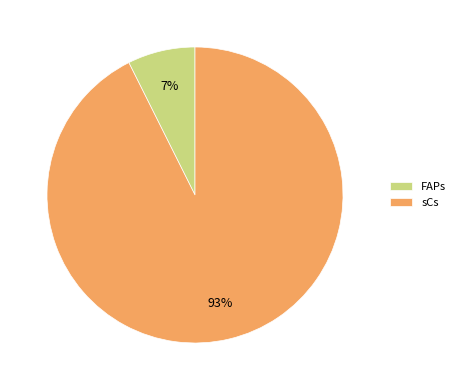

Which category has the smallest portion of the pie?

FAPs